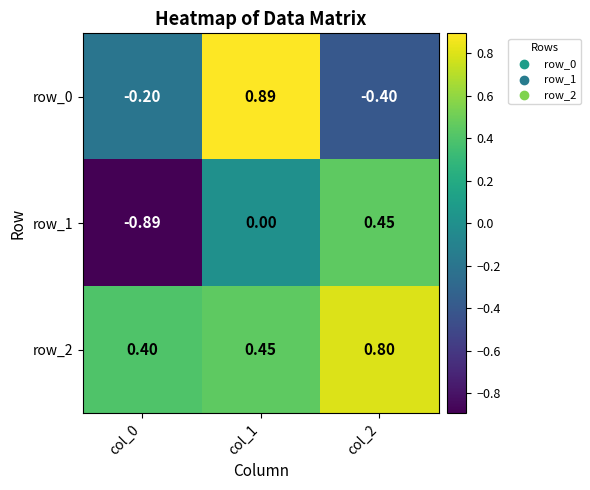

At how many categories does at least one series exceed 0?

3